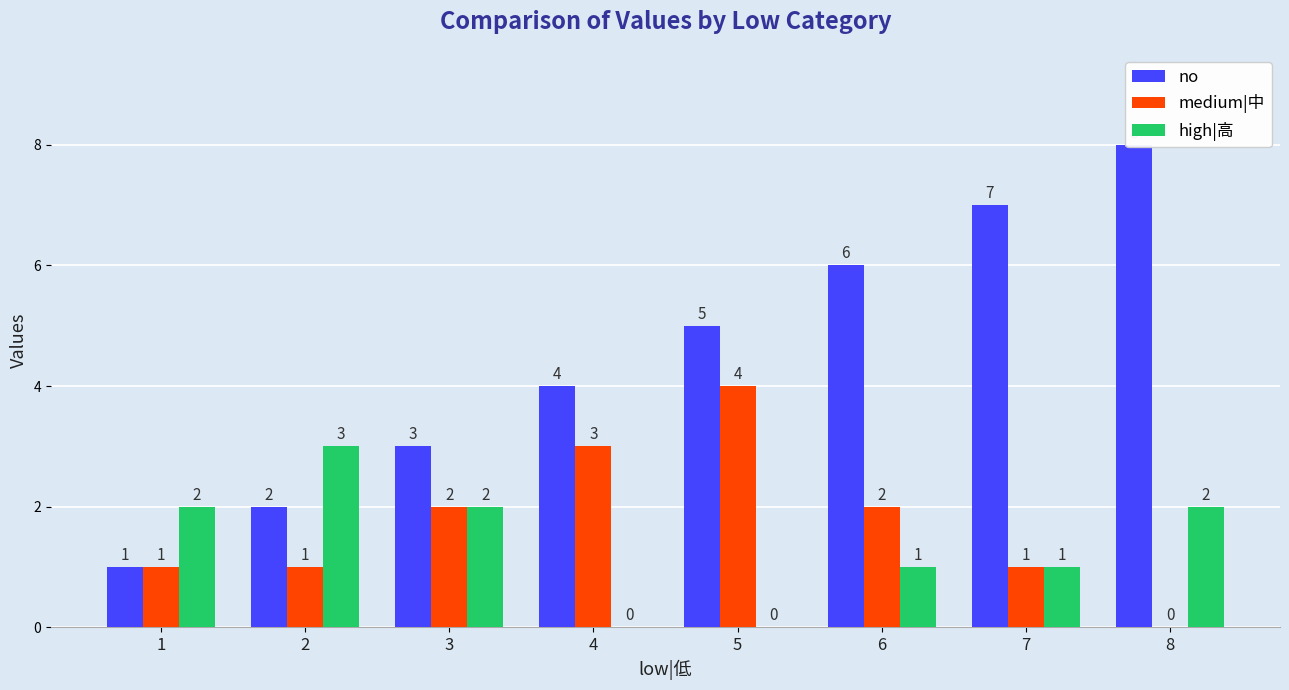

True or false: no has a value of 4 at 3.

False